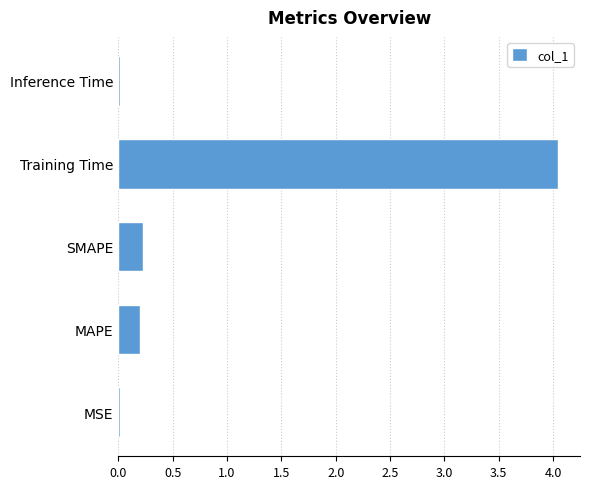

Between Training Time and MAPE, which is larger?

Training Time